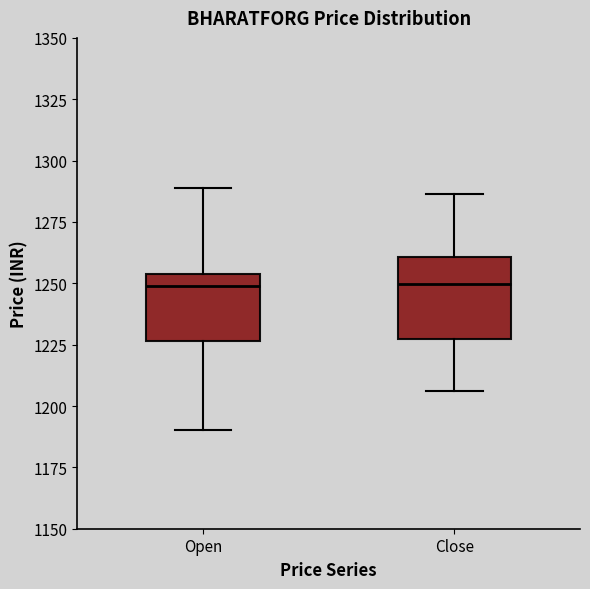

Where does the upper whisker of the box for Close end on the y-axis? The values are not printed on the chart, so give them approximately, as read against the axis.

1285